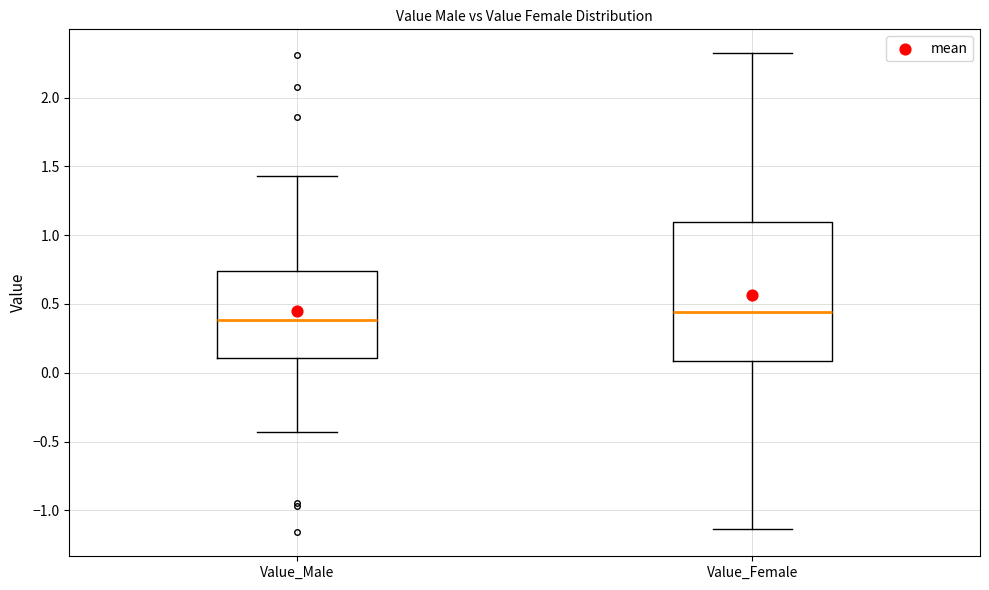

Which box's median line is the lowest?

Value_Male